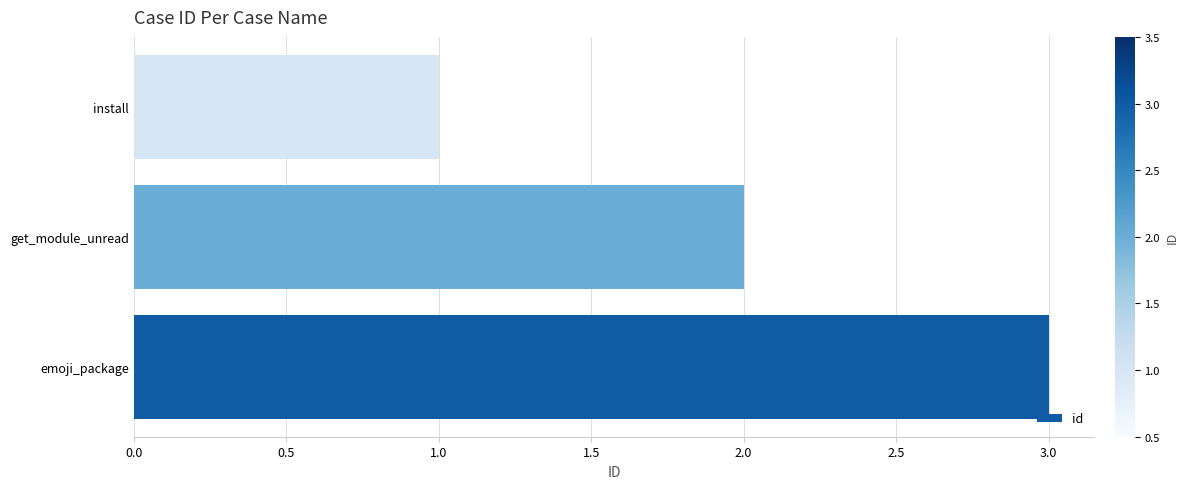

How many values are below 2?

1